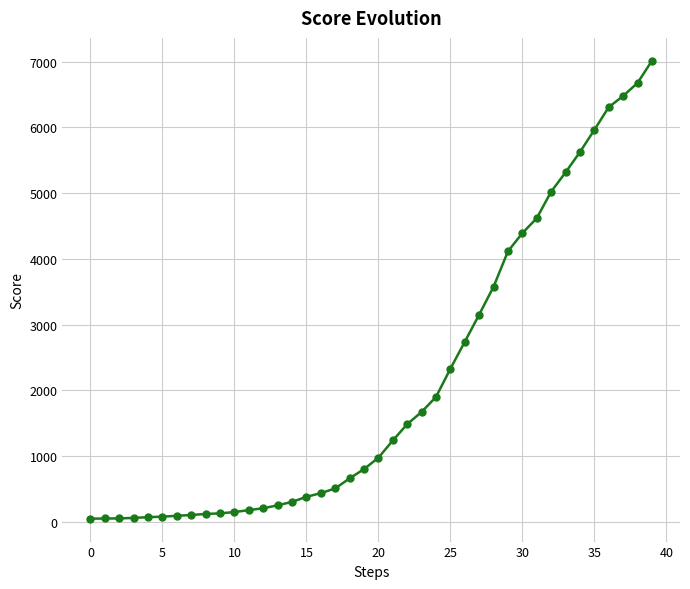

What is the greatest value displayed?

7013